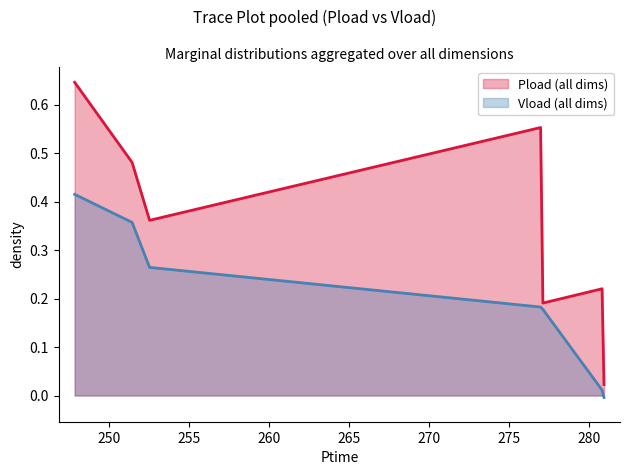

Which series has the largest total across all categories?

Pload (all dims)